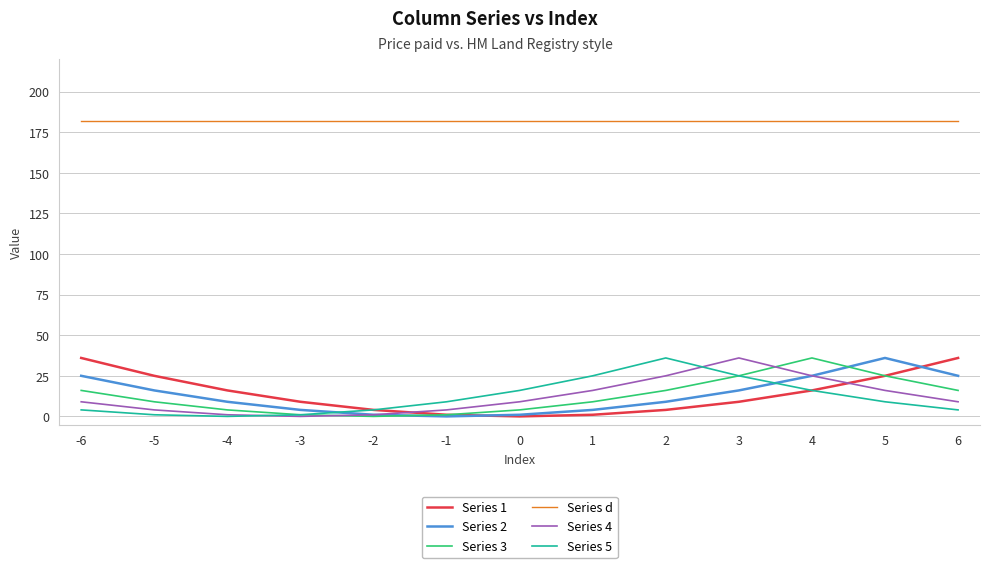

Reading left to right, what are all the values shown in this chart?

Series 1: 36	25	16	9	4	1	0	1	4	9	16	25	36
Series 2: 25	16	9	4	1	0	1	4	9	16	25	36	25
Series 3: 16	9	4	1	0	1	4	9	16	25	36	25	16
Series d: 182	182	182	182	182	182	182	182	182	182	182	182	182
Series 4: 9	4	1	0	1	4	9	16	25	36	25	16	9
Series 5: 4	1	0	1	4	9	16	25	36	25	16	9	4